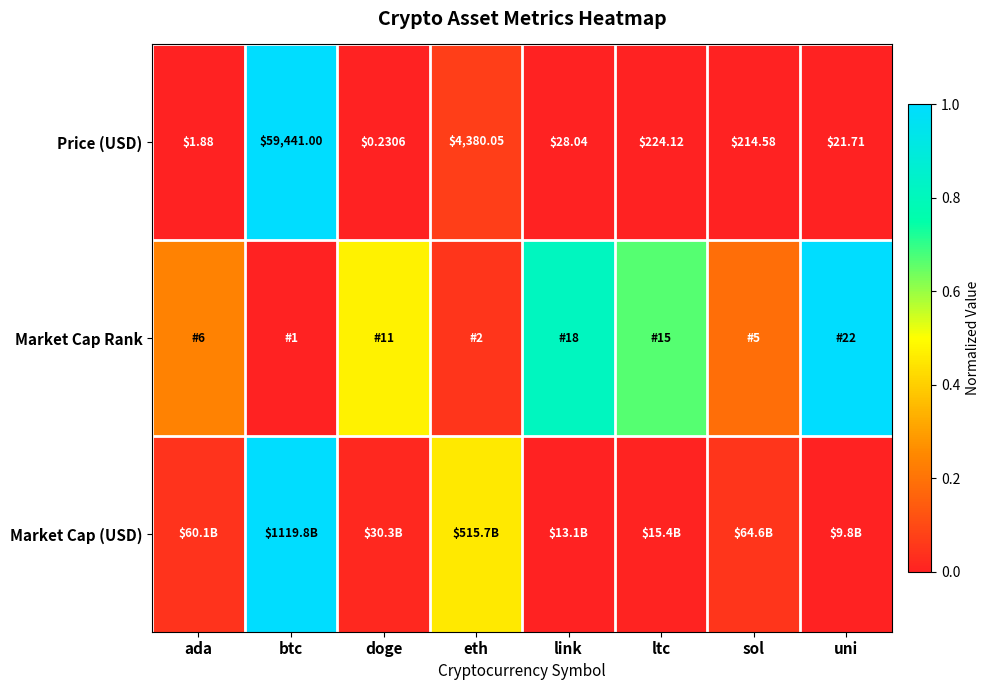

What is the difference between the highest and lowest values at uni?

1.0